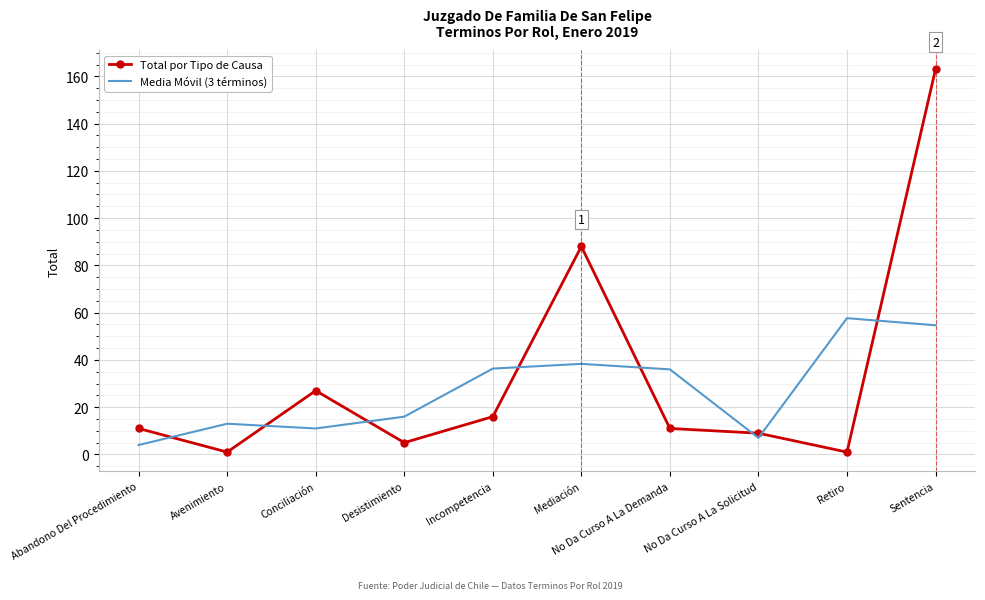

At which category is the sum across all series the highest?

Sentencia